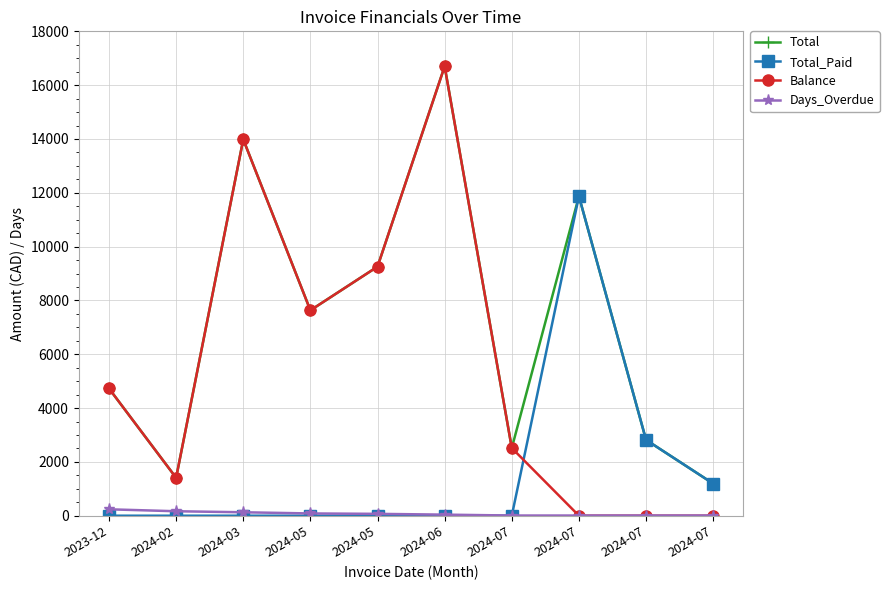

Between 2023-12 and 2024-07, which series saw the biggest shift?

Total